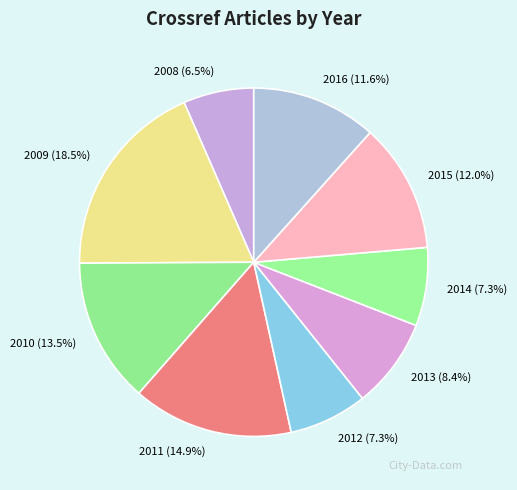

Which slice is the largest?

2009